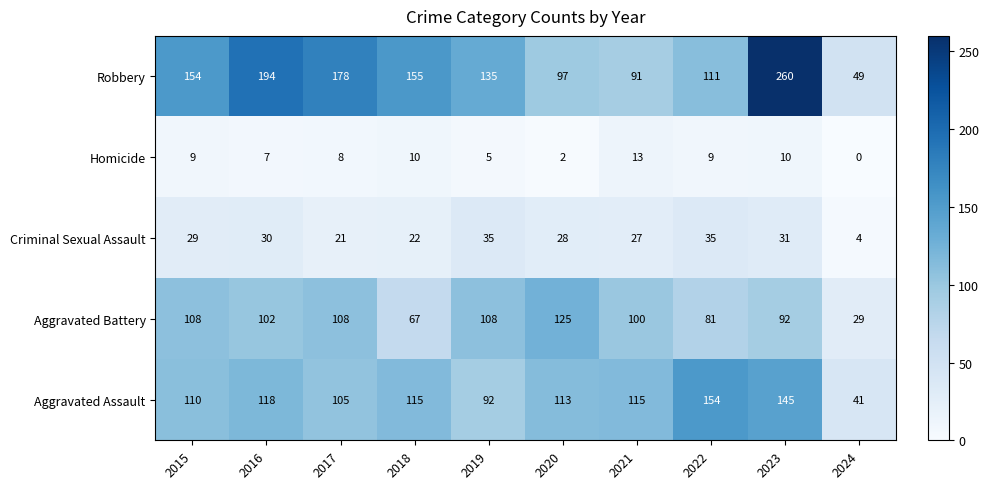

List the series in order of their peak value, highest first.

Robbery, Aggravated Assault, Aggravated Battery, Criminal Sexual Assault, Homicide